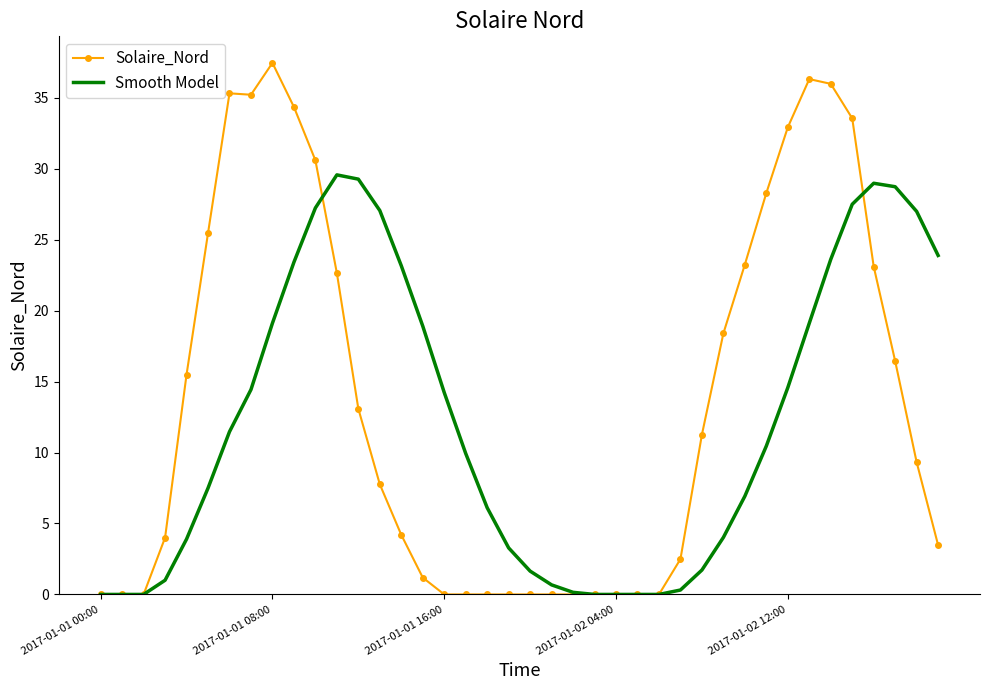

Which series has the largest range (max minus min)?

Solaire_Nord